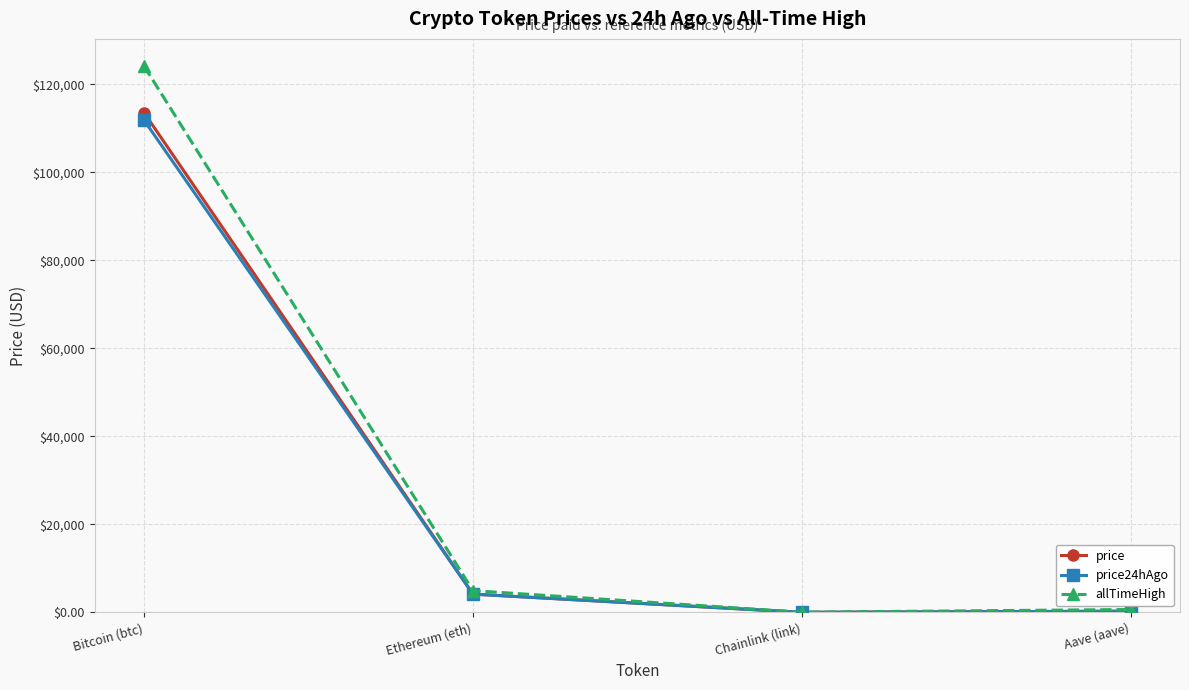

Which series has the widest spread of values?

allTimeHigh